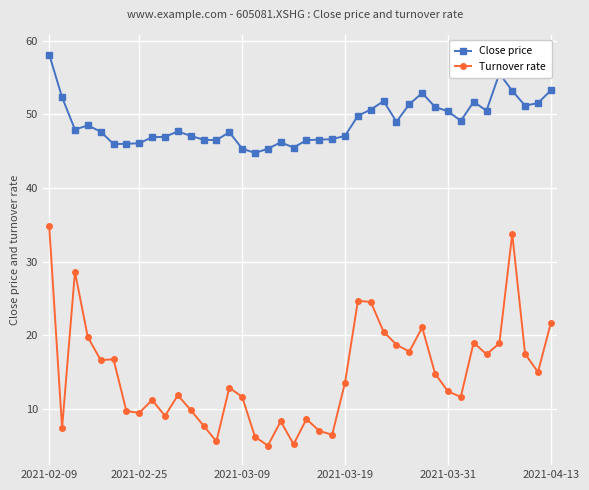

Which series has the widest spread of values?

Turnover rate